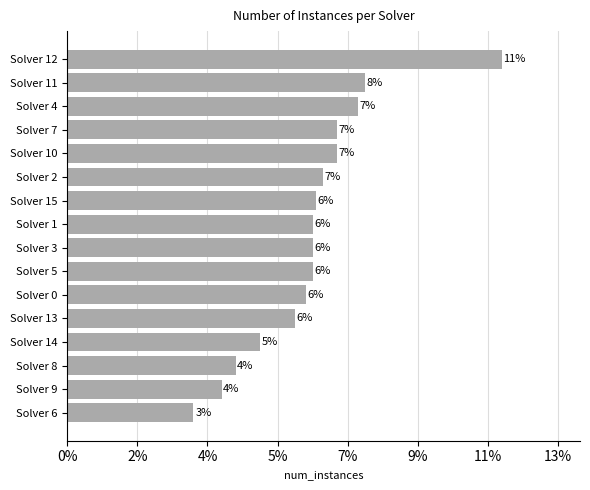

Does the chart contain any negative values?

No